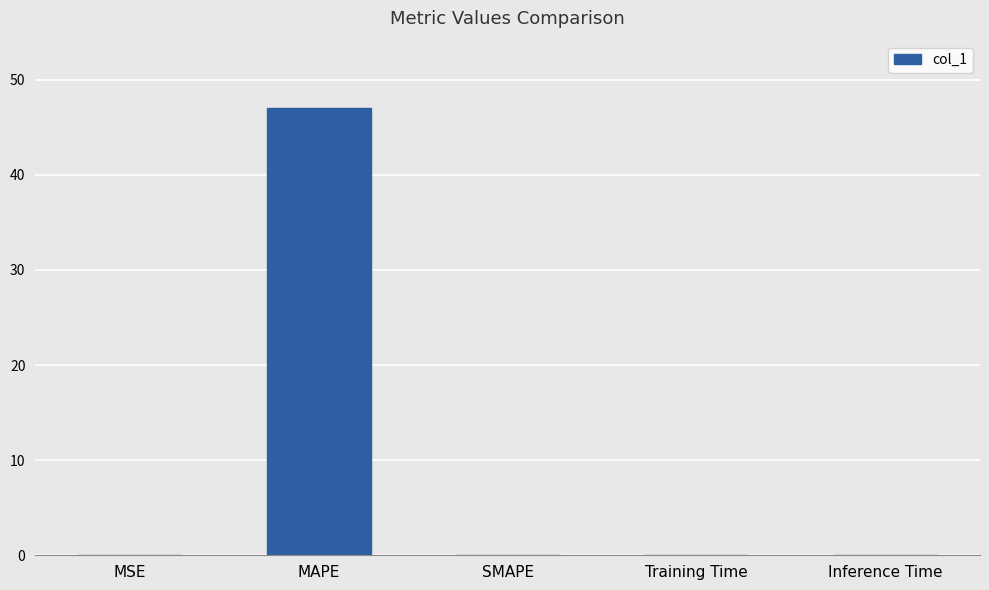

What is the sum of all values?

47.1